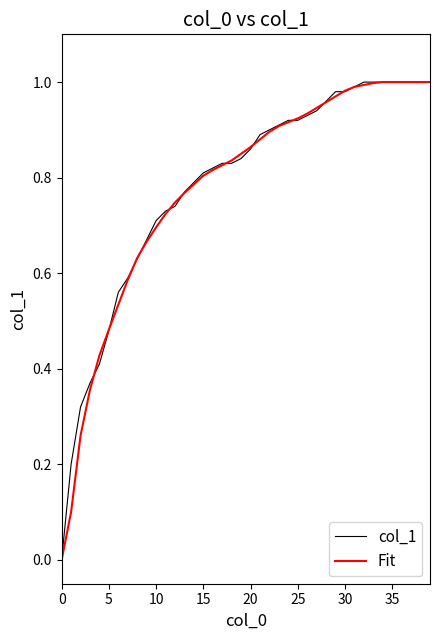

The value of Fit at 25 is 1.5. True or false?

False